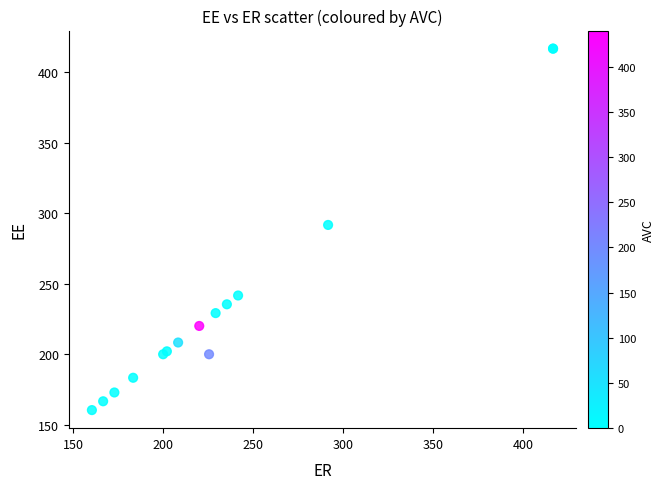

What Y value in the scatter plot is closest to 288?

291.7